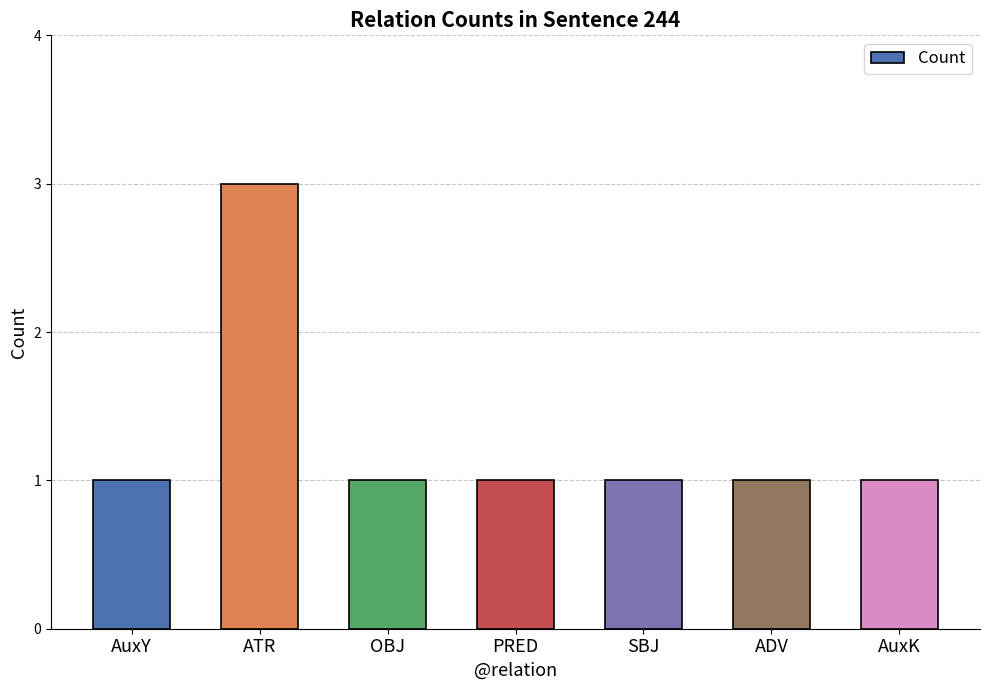

What is the approximate value at AuxK?

1